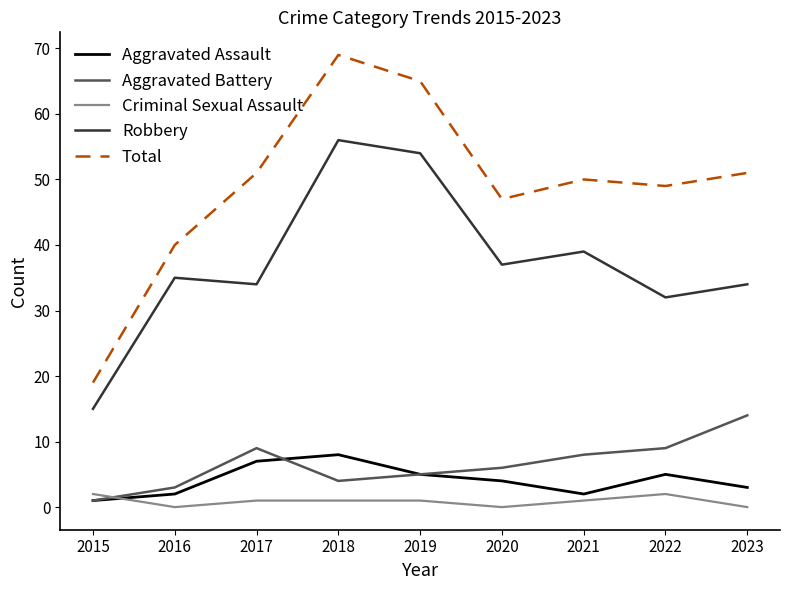

At how many categories does at least one series exceed 39?

8